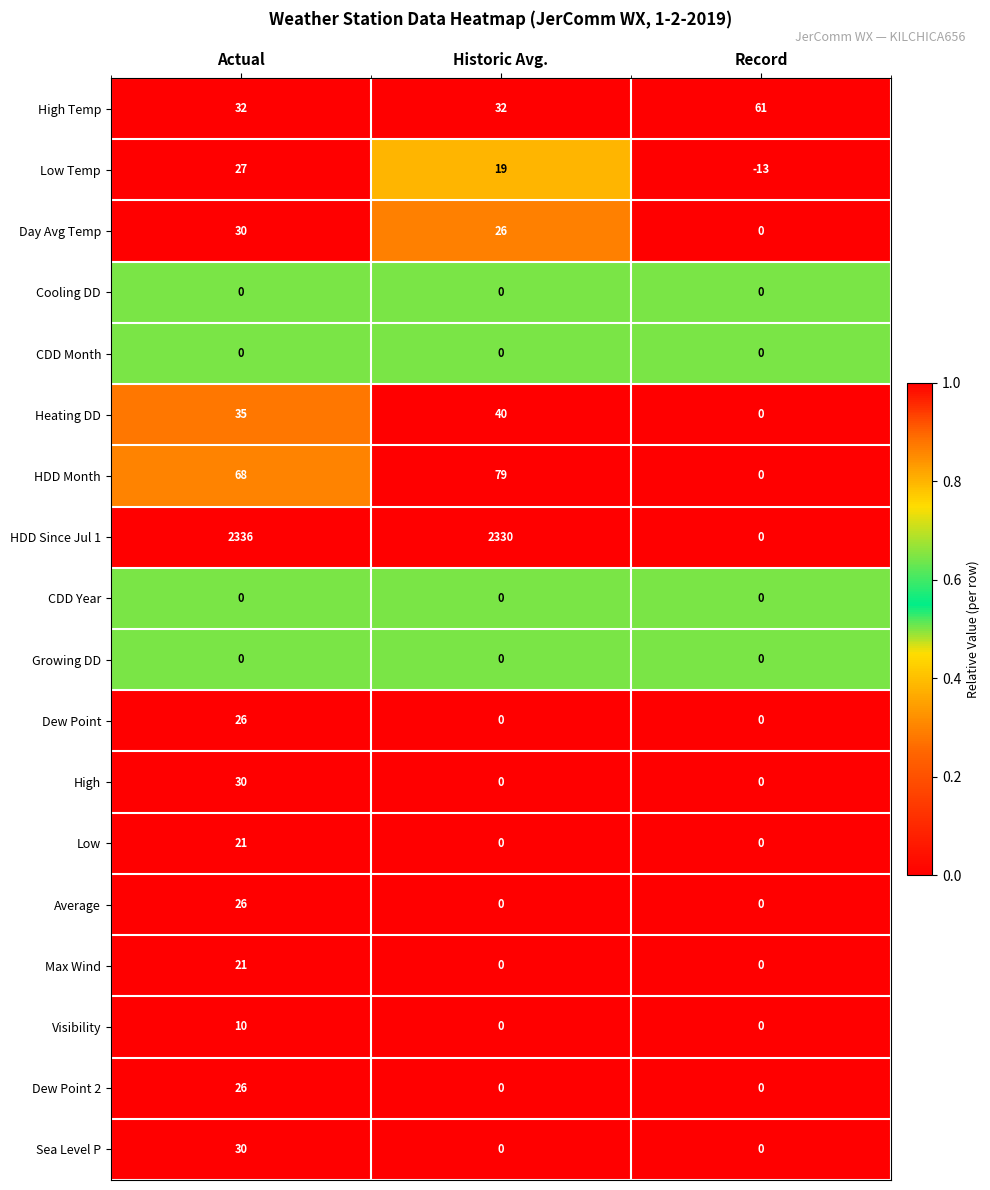

The Heating DD series shows 0 at Record. True or false?

True